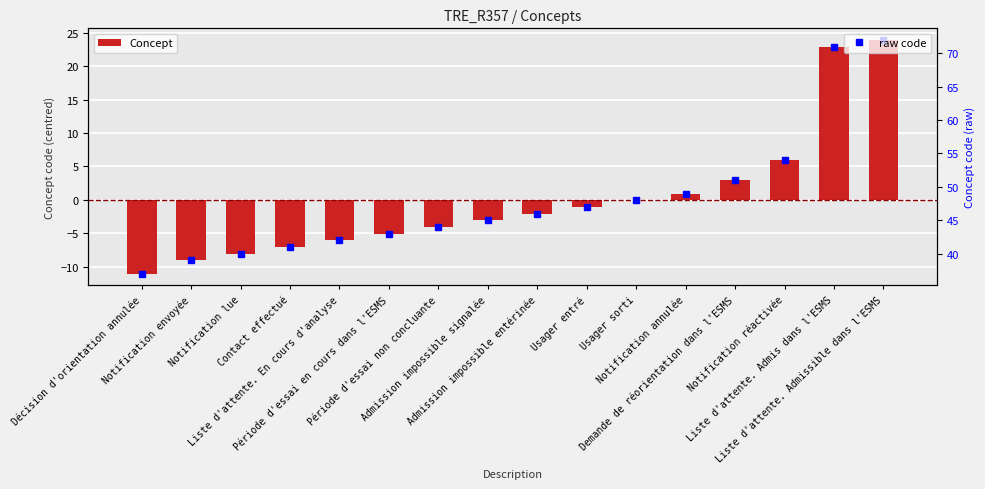

Between Période d'essai en cours dans l'ESMS and Période d'essai non concluante, which series saw the biggest shift?

Concept